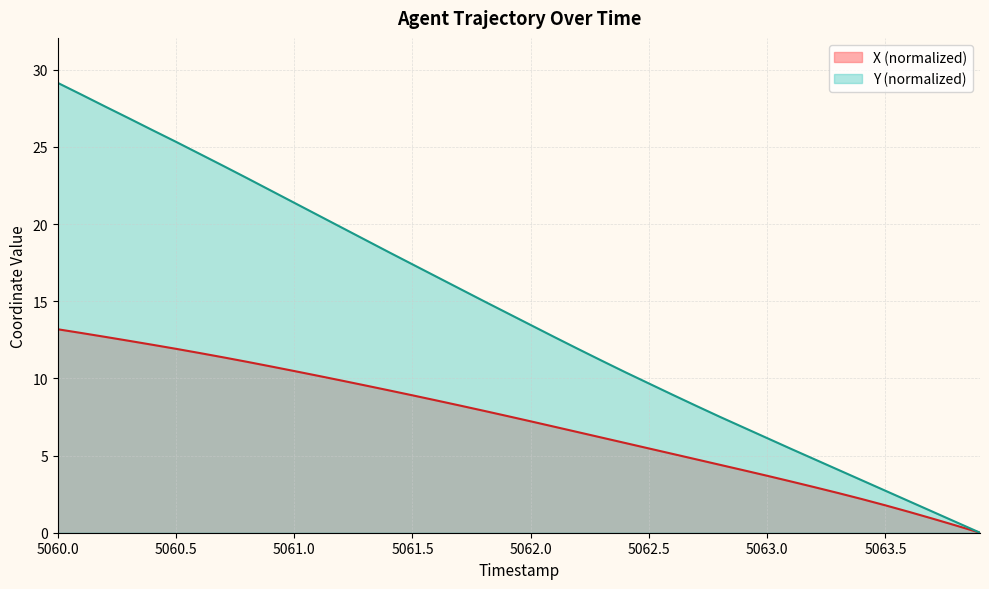

Which series has the widest spread of values?

Y (normalized)